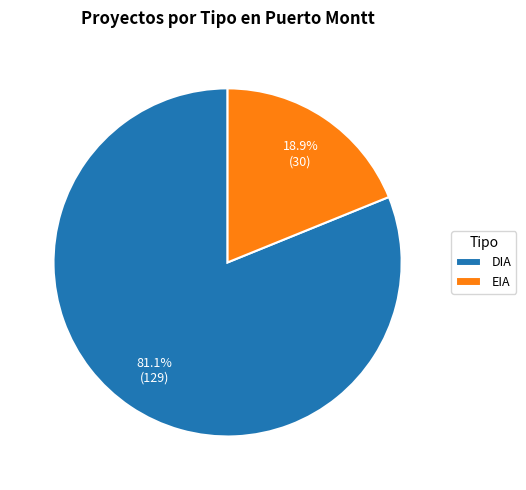

How many segments does this pie chart have?

2